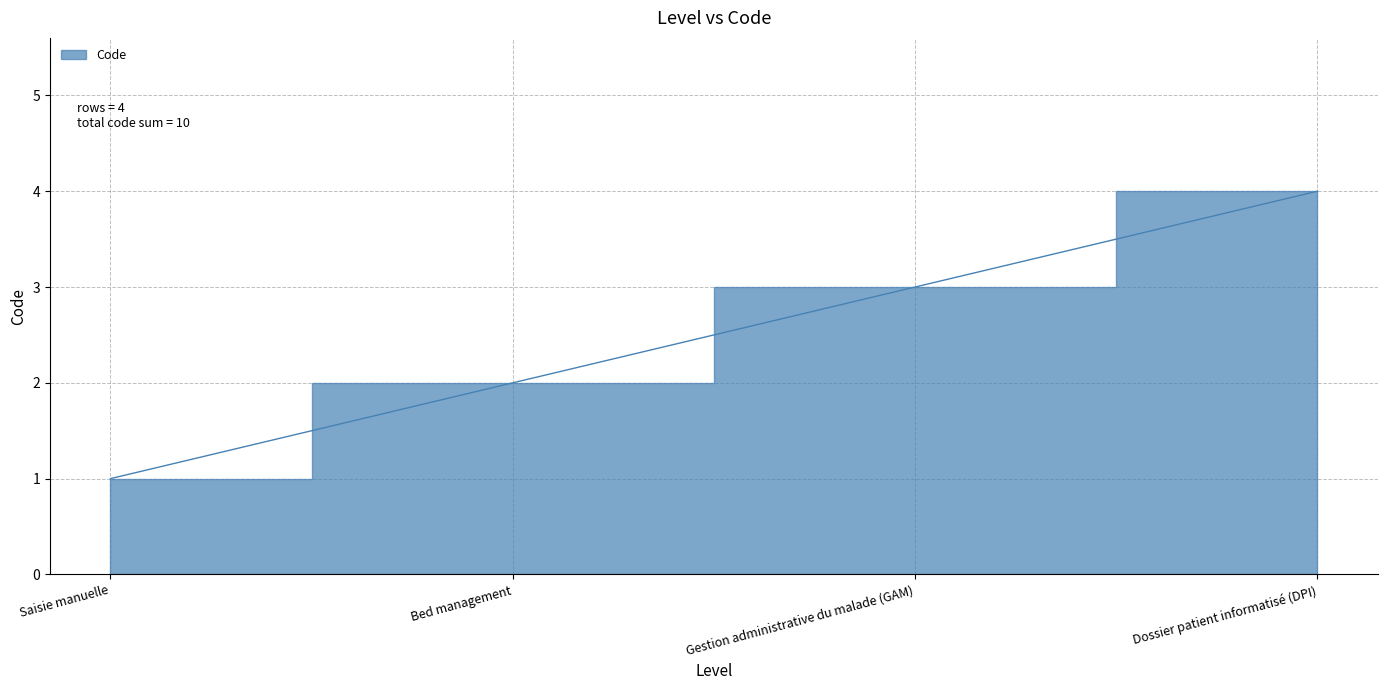

What position from the right is Dossier patient informatisé (DPI)?

1